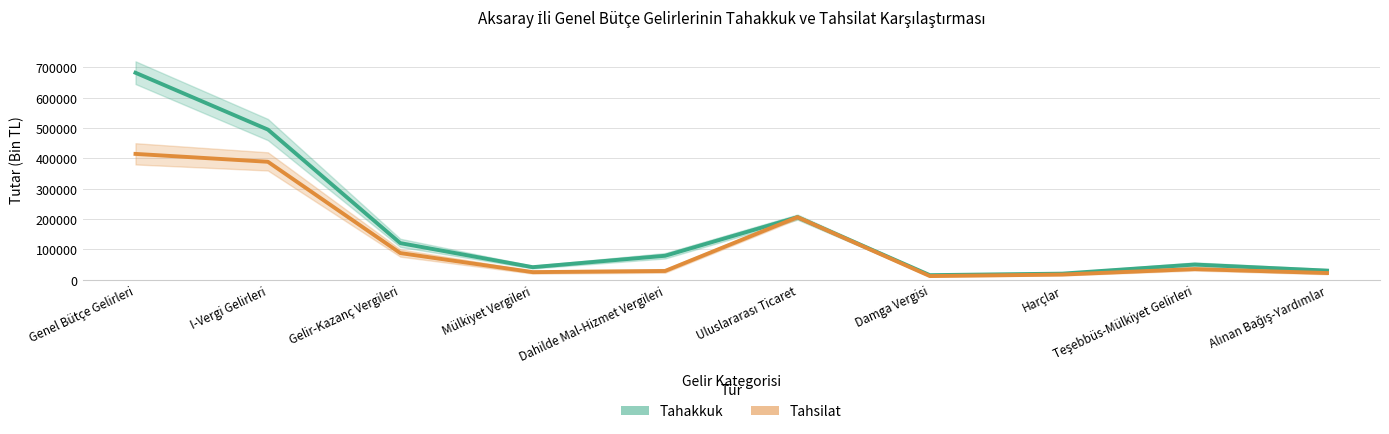

Which series changed the most between Genel Bütçe Gelirleri and Damga Vergisi?

Tahakkuk